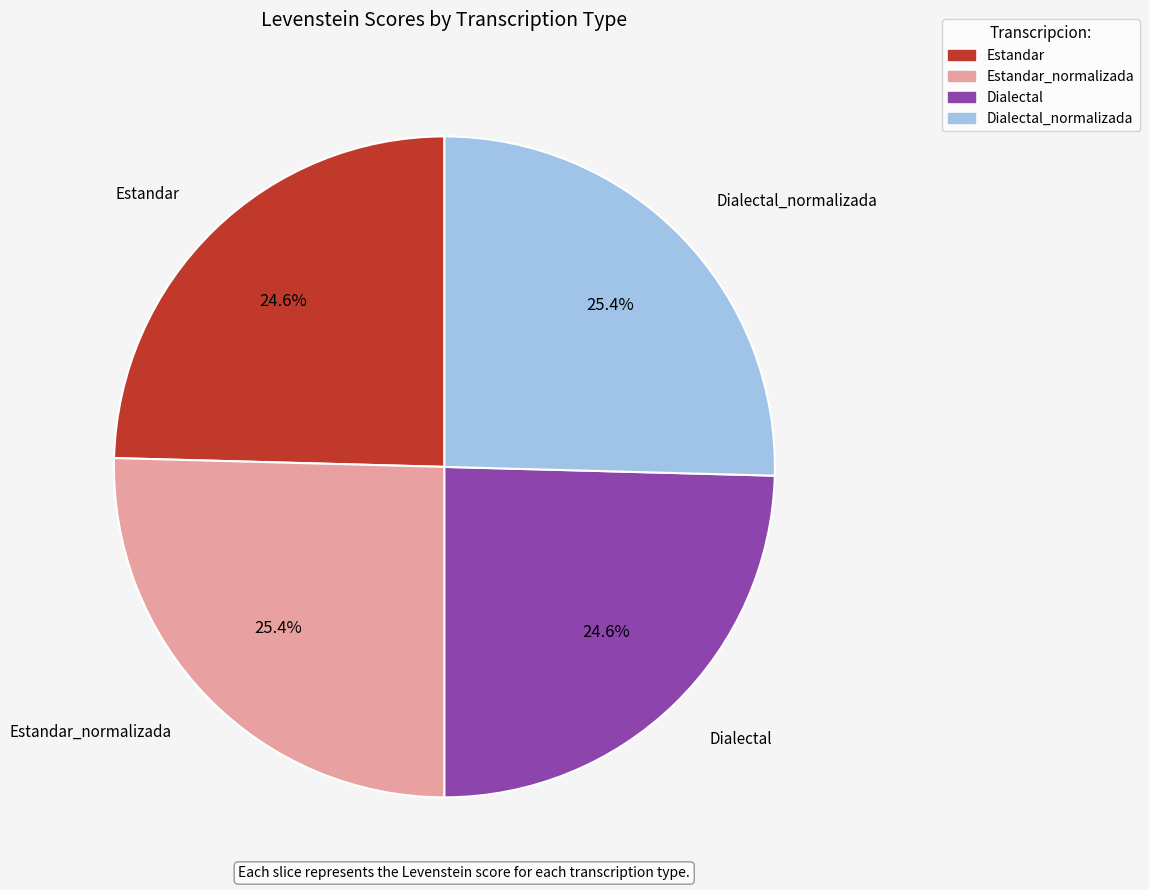

Is there any slice that represents more than half of the pie?

No